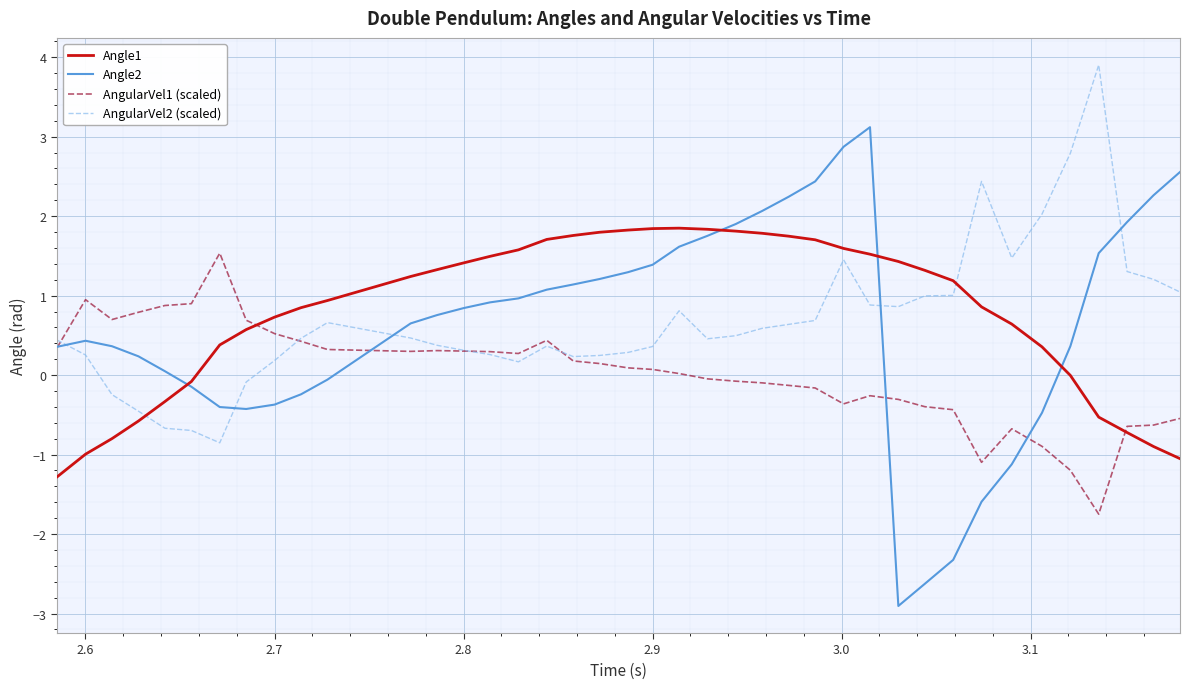

True or false: AngularVel1 (scaled) has more than 2 points higher than both neighbors.

True